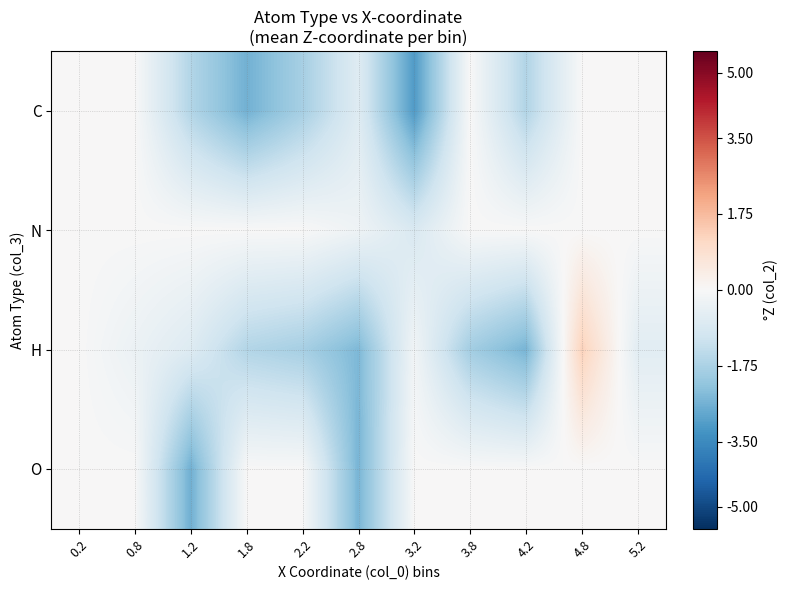

What is the greatest value displayed?

1.3